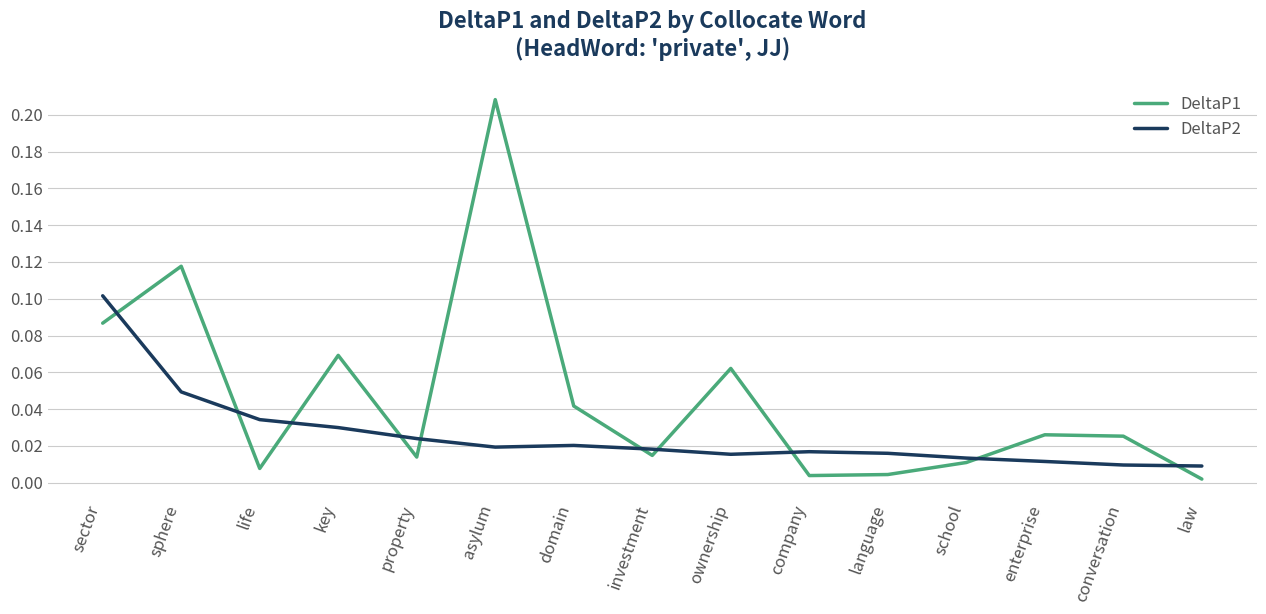

After their last crossing, which series has the higher values: DeltaP2 or DeltaP1?

DeltaP2